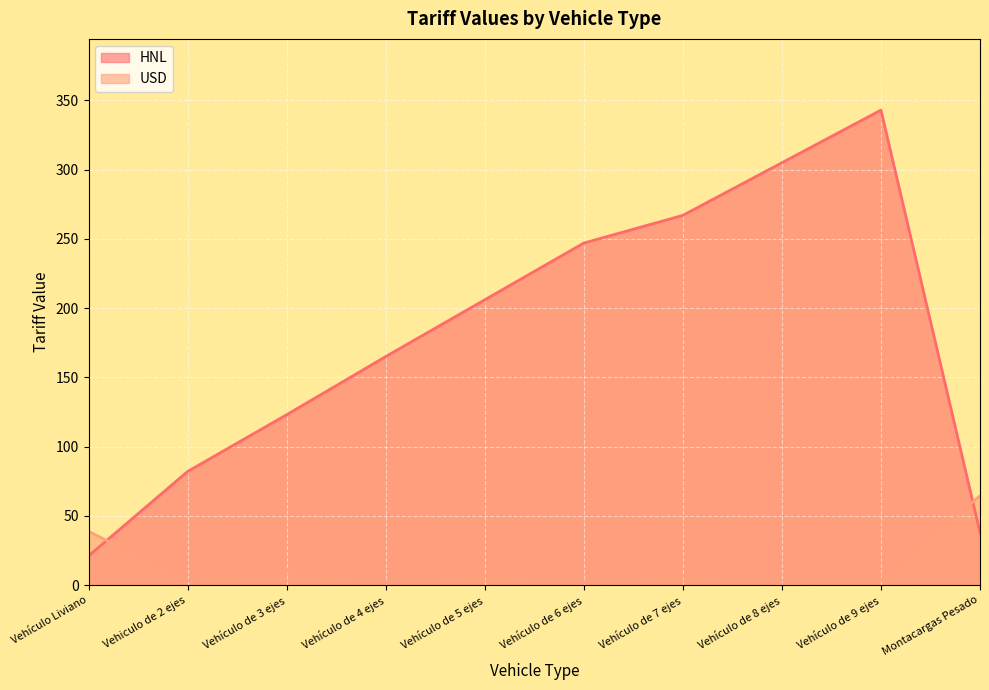

What is the difference between the highest and lowest values at Vehículo de 3 ejes?

112.7